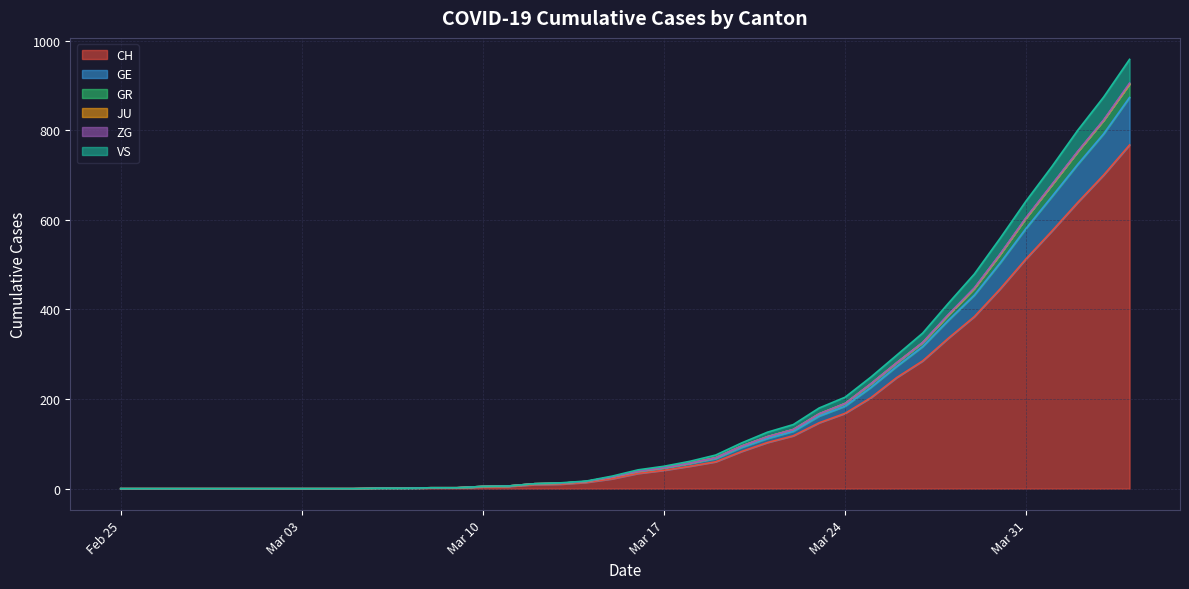

What is the difference between the highest and lowest values at 2020-03-16?

8